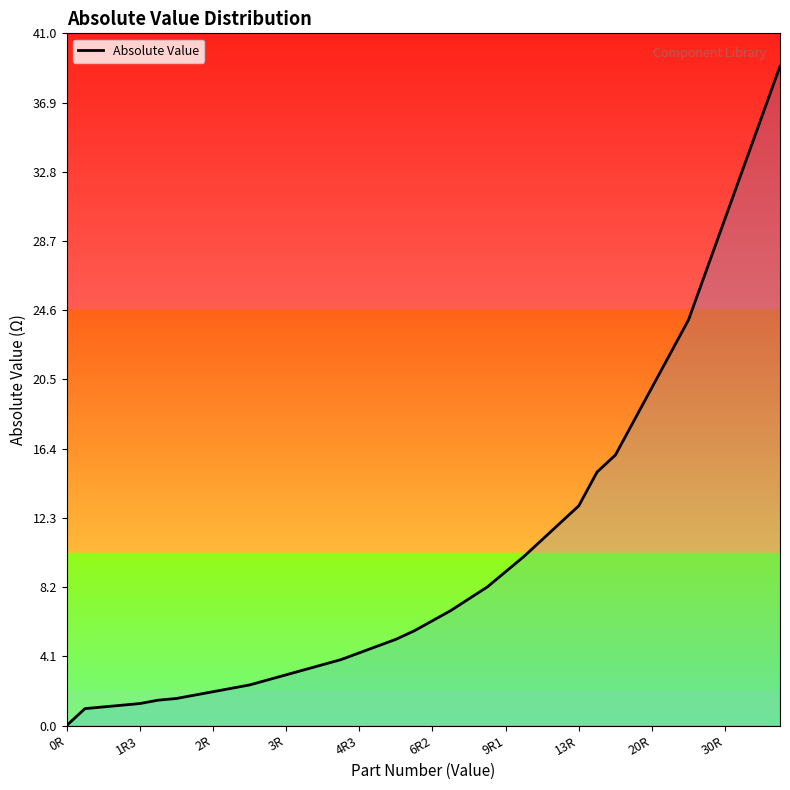

What is the maximum value shown in the chart?

39.0